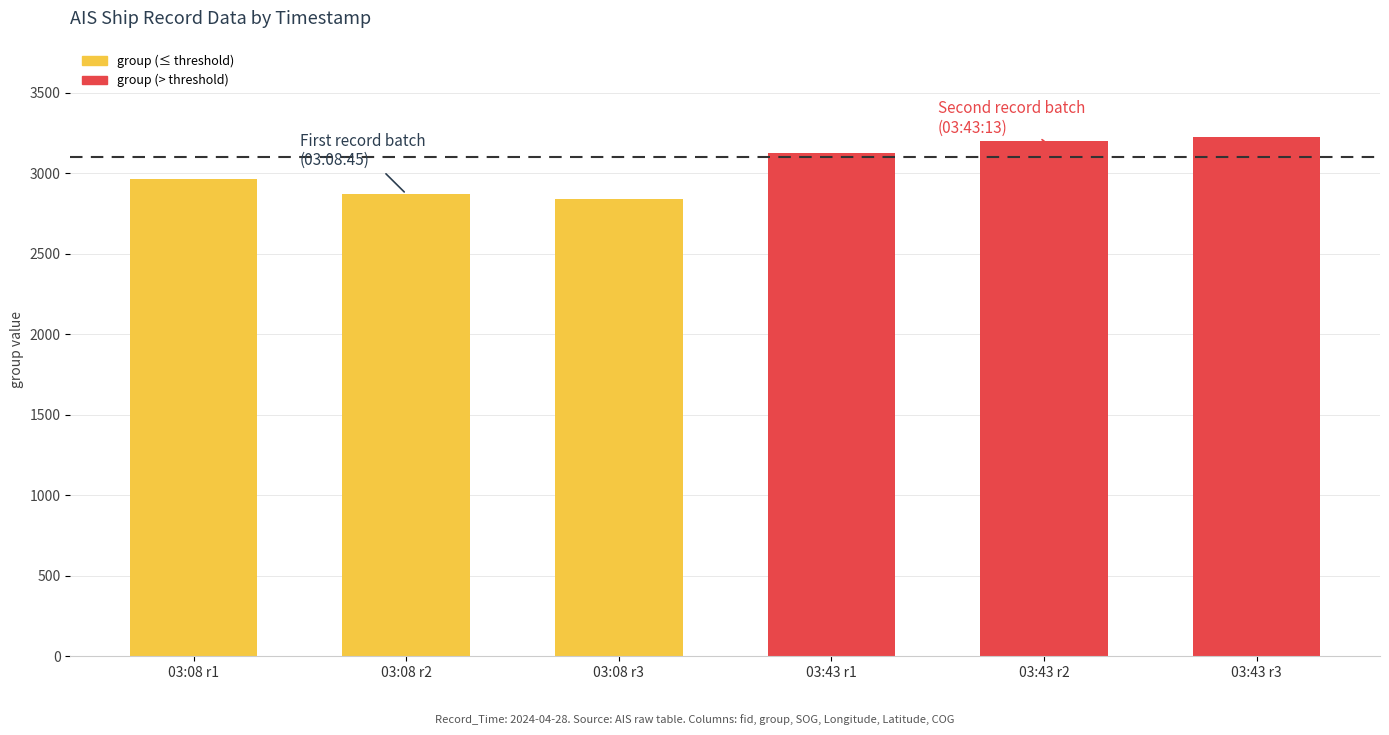

What is the difference between the values at 03:43 r1 and 03:08 r2?

253